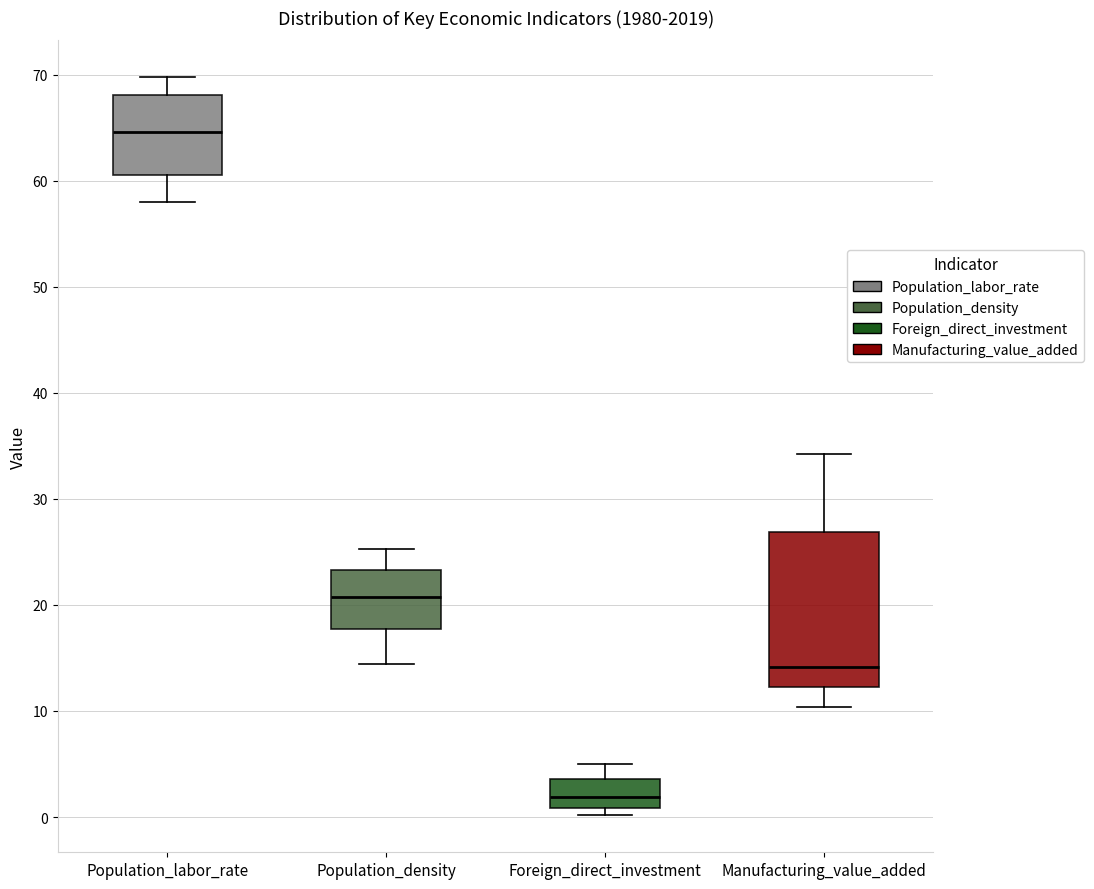

Reading left to right, transcribe this box plot: for each box, give where its median line is, the range the box spans, and where its two whiskers end, as read against the y-axis. The values are not printed on the chart, so give them approximately, as read against the axis.

Population_labor_rate: median 65, box 61 to 68, whiskers 58 to 70
Population_density: median 21, box 18 to 23, whiskers 14 to 25
Foreign_direct_investment: median 2, box 1 to 4, whiskers 0 to 5
Manufacturing_value_added: median 14, box 12 to 27, whiskers 10 to 34